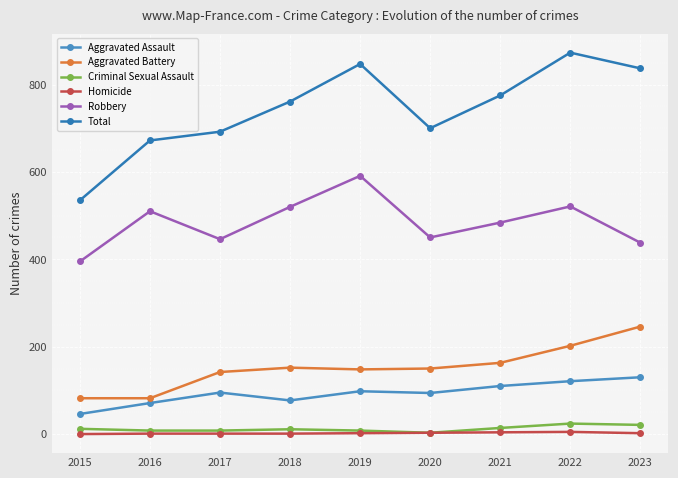

What is the sum of the Homicide values at 2021 and 2019?

6